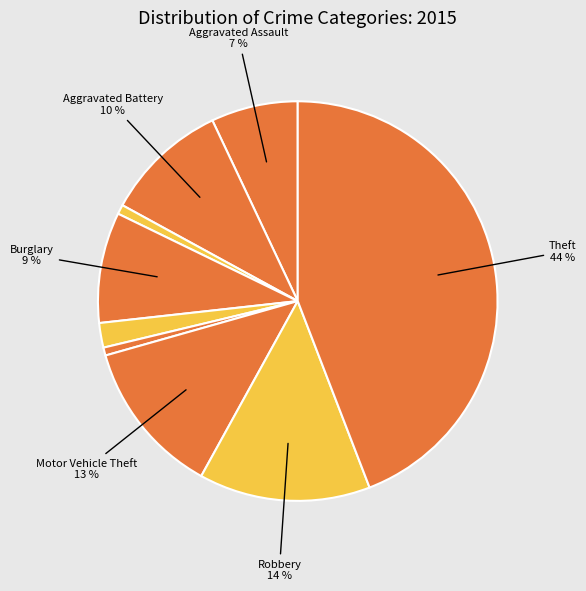

How many segments does this pie chart have?

9